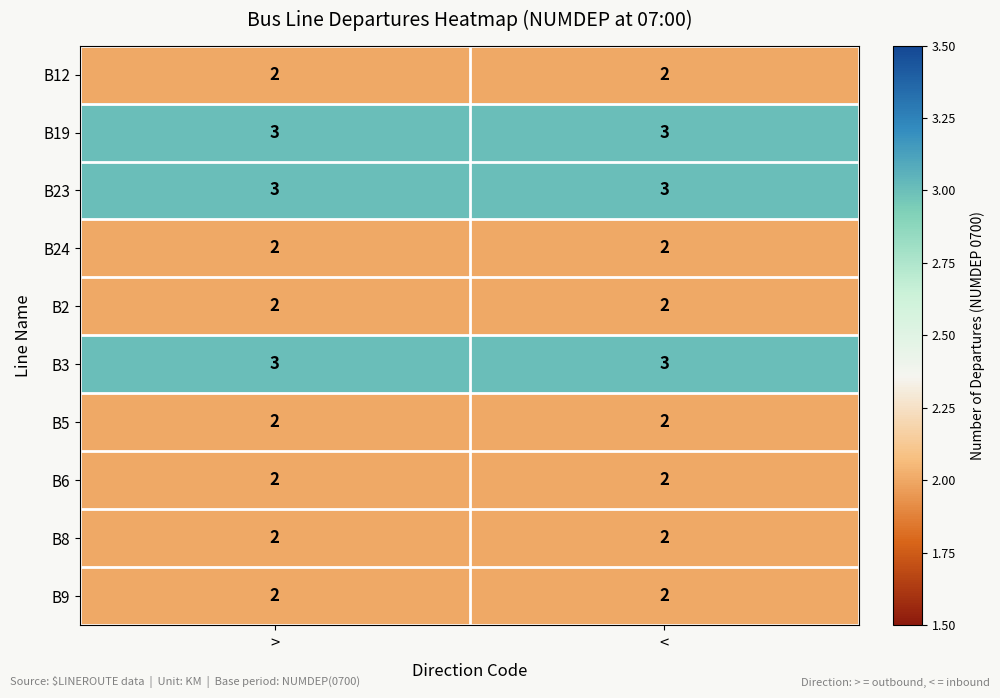

What is the minimum value for B23?

3